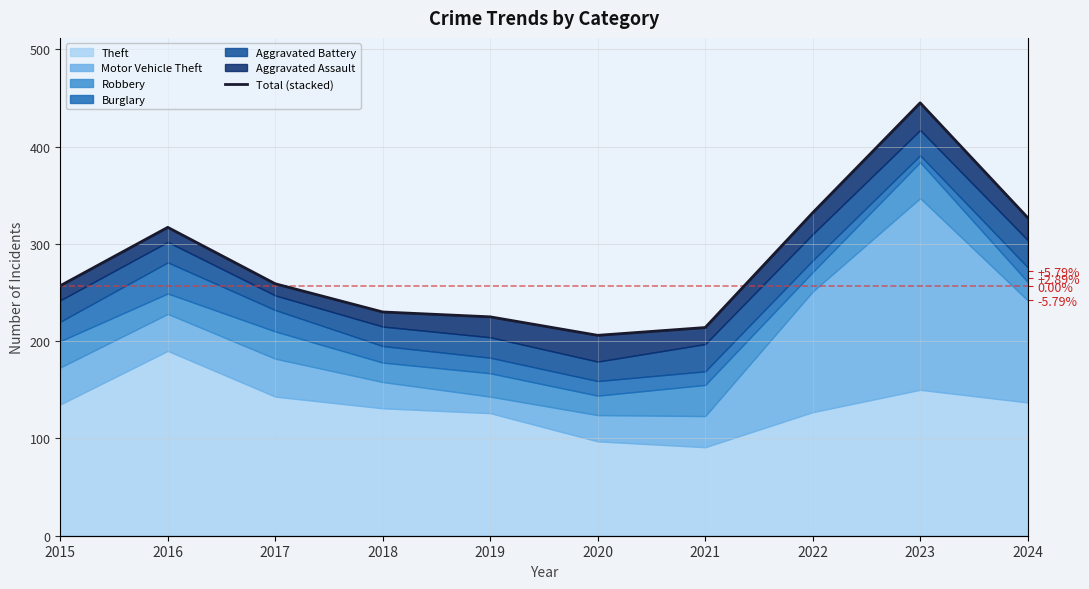

At which category does the chart reach its peak across all series?

2023